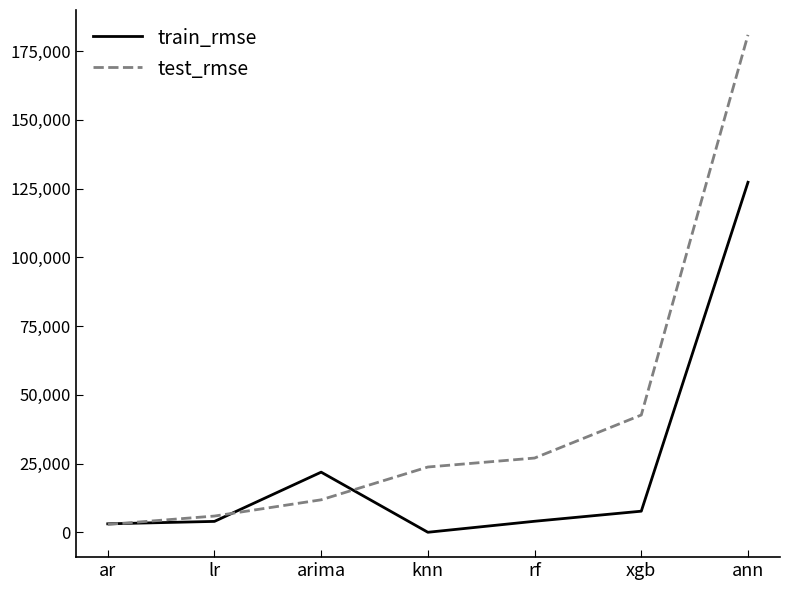

True or false: train_rmse has a value of 198174.0 at ann.

False